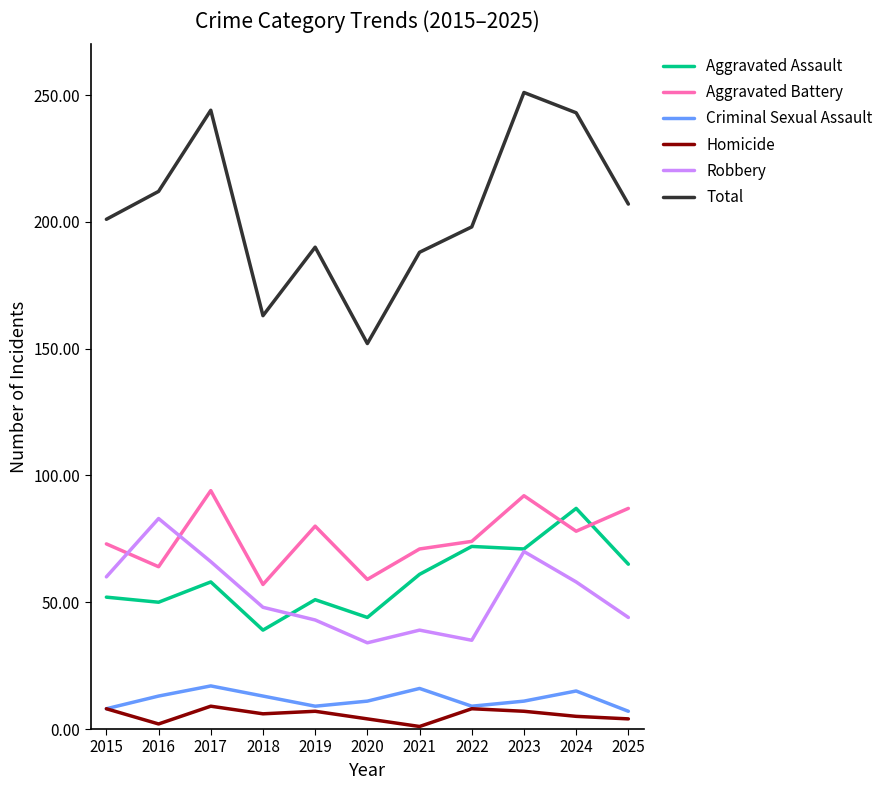

What are all the series names shown in the legend?

Aggravated Assault, Aggravated Battery, Criminal Sexual Assault, Homicide, Robbery, Total